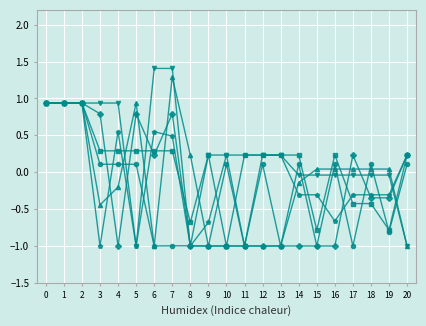

What is the spread (max minus min) of values at 20?

1.2